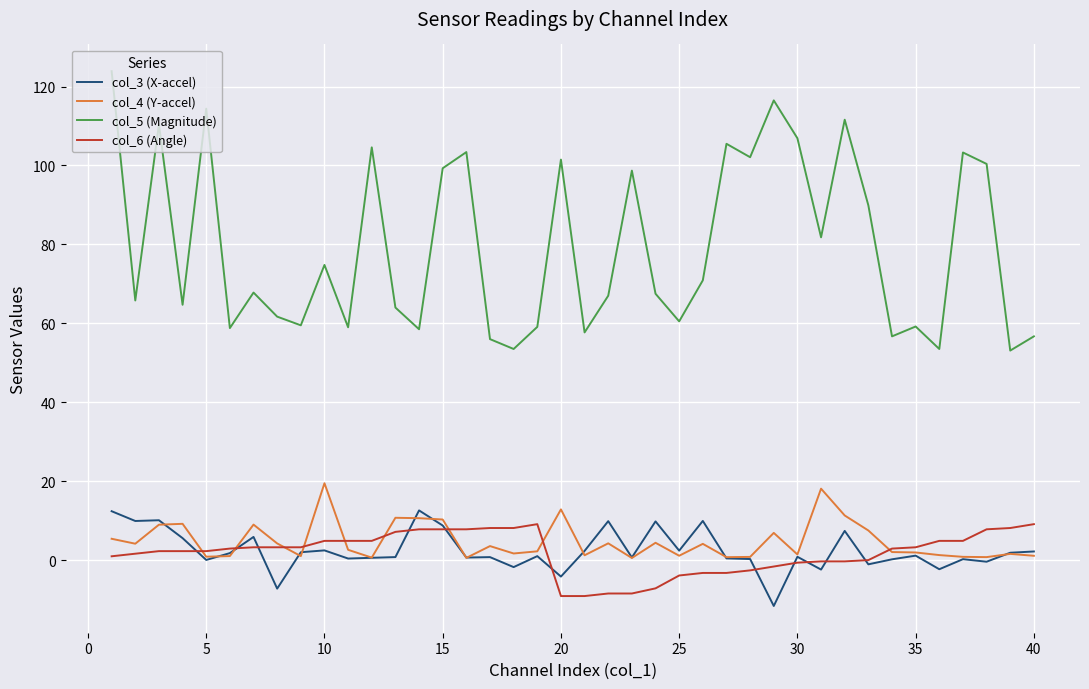

True or false: col_3 (X-accel) and col_6 (Angle) intersect in this chart.

True